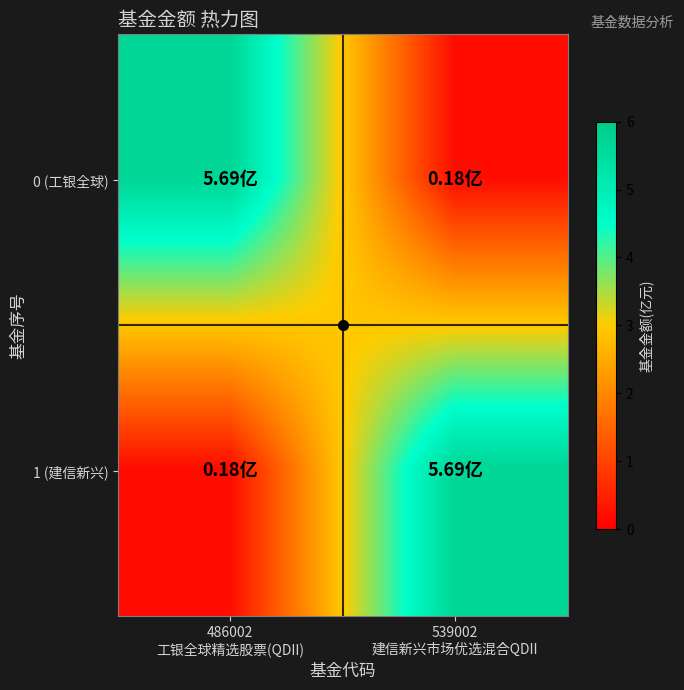

Reading left to right, transcribe all the data shown in this chart.

0 (工银全球): 486002
工银全球精选股票(QDII)=5.7	539002
建信新兴市场优选混合QDII=0.2
1 (建信新兴): 486002
工银全球精选股票(QDII)=0.2	539002
建信新兴市场优选混合QDII=5.7